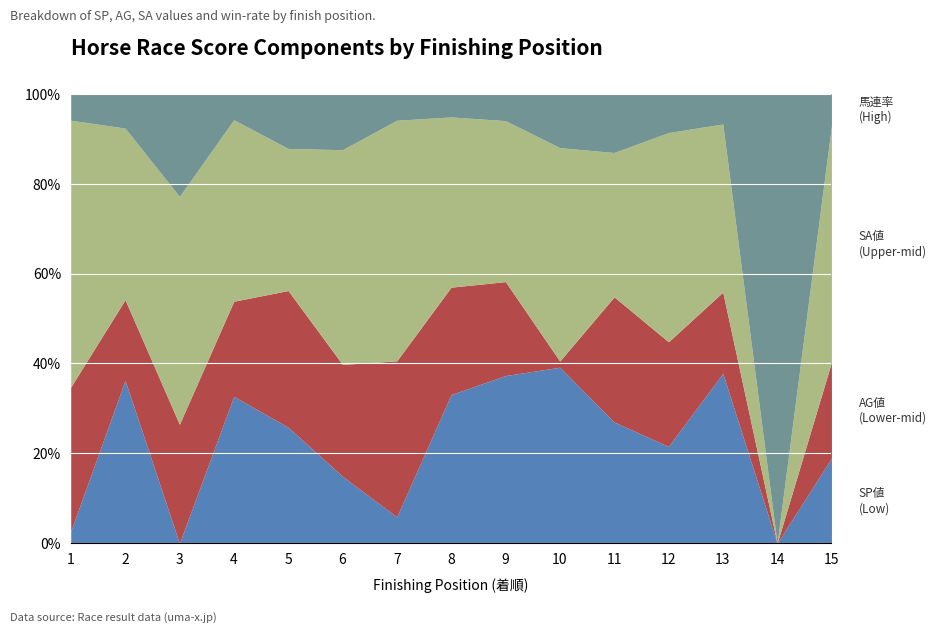

Is the value of SP値 (Low) at 3 greater than the value of SA値 (Upper-mid) at 4?

No